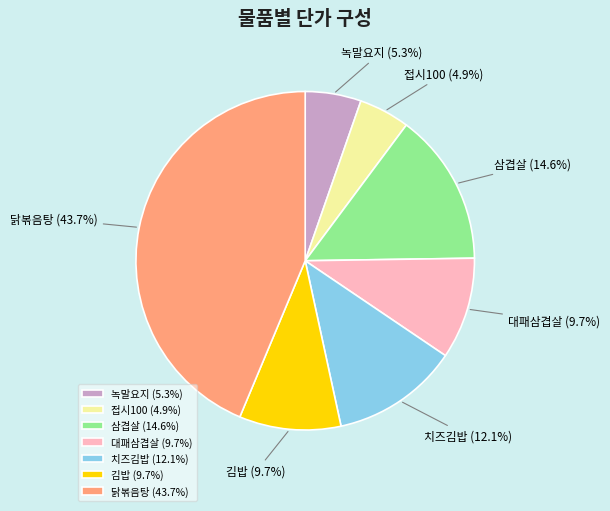

What percentage is the 접시100 slice, to the nearest percent?

5%